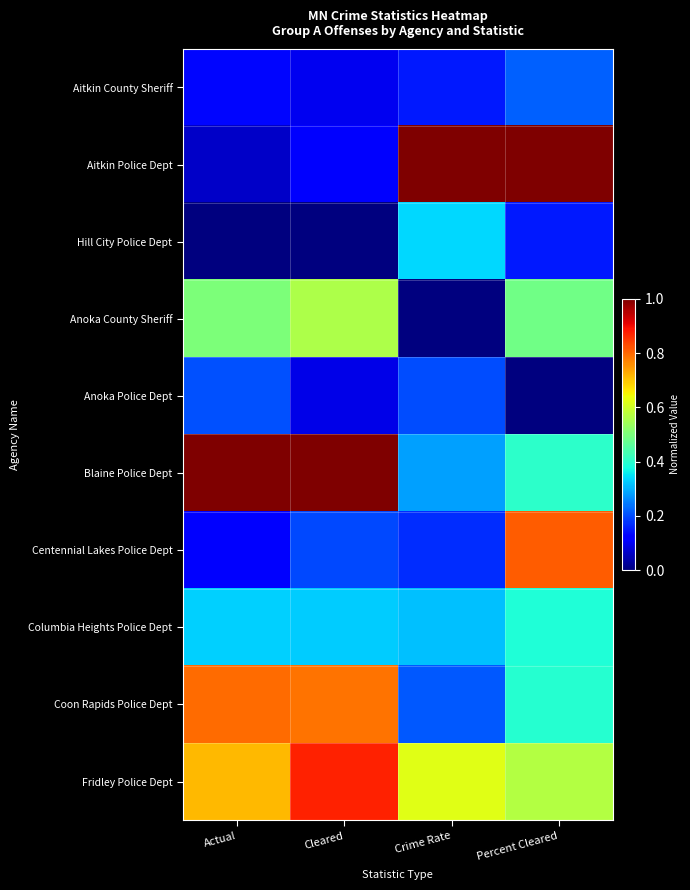

What is the total value across all series at Percent Cleared?

4.4